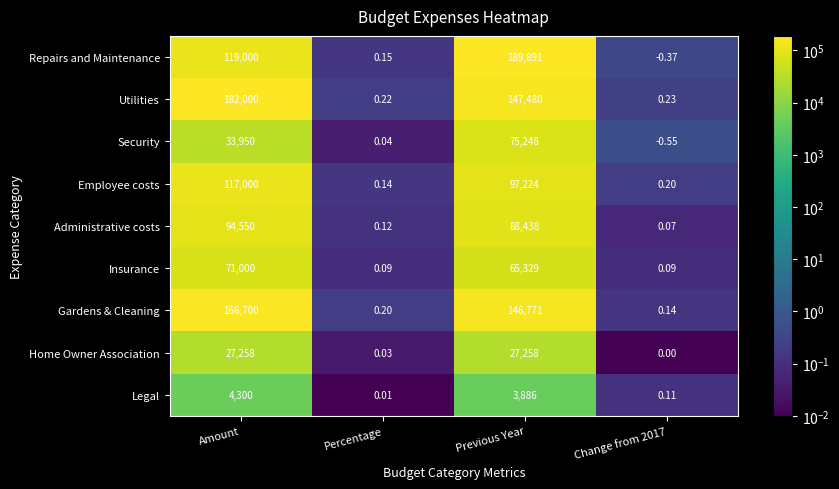

Which series has the largest range (max minus min)?

Repairs and Maintenance